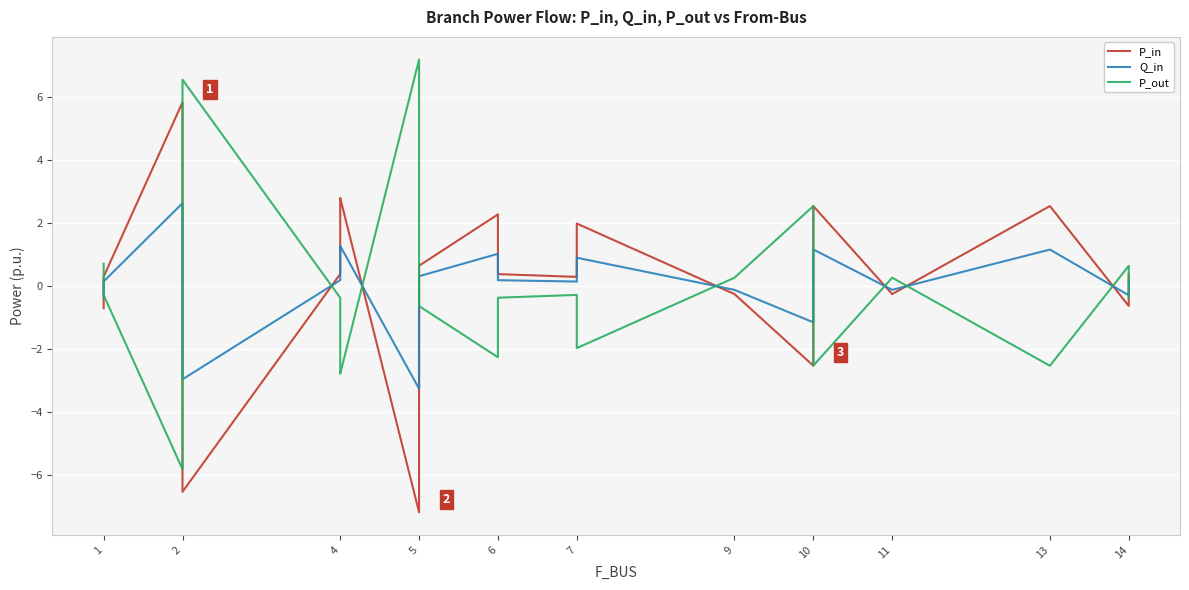

How many times do Q_in and P_out cross each other?

11